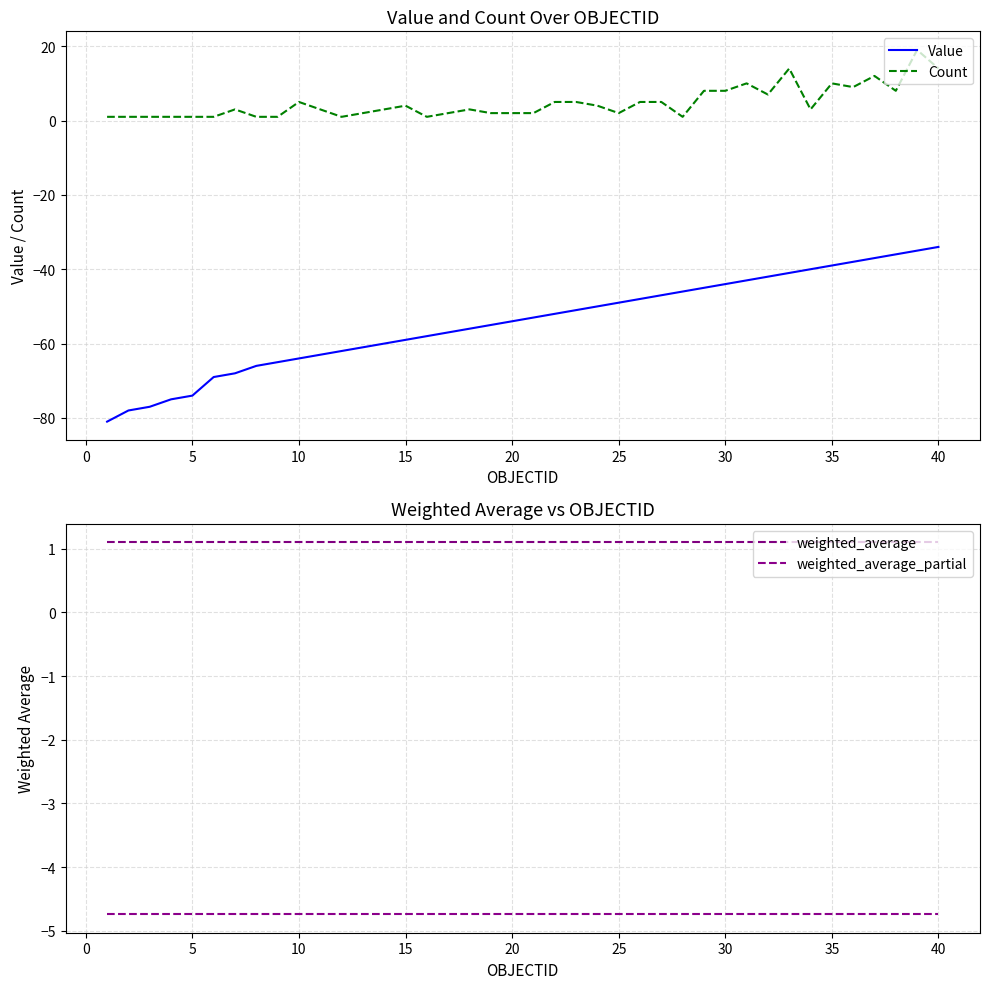

True or false: Value and Count cross at least once.

False